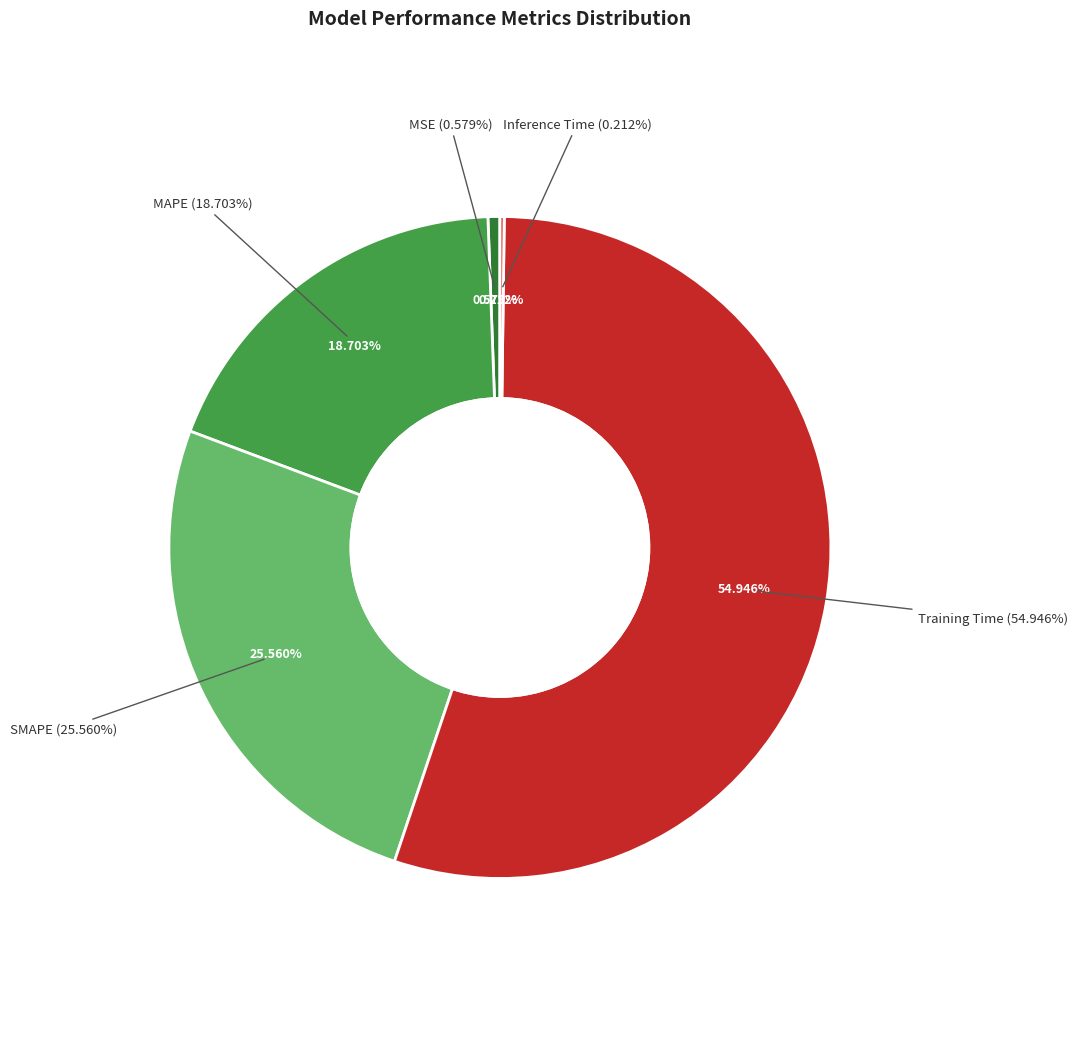

Is it true that Training Time is 55% of the pie?

True